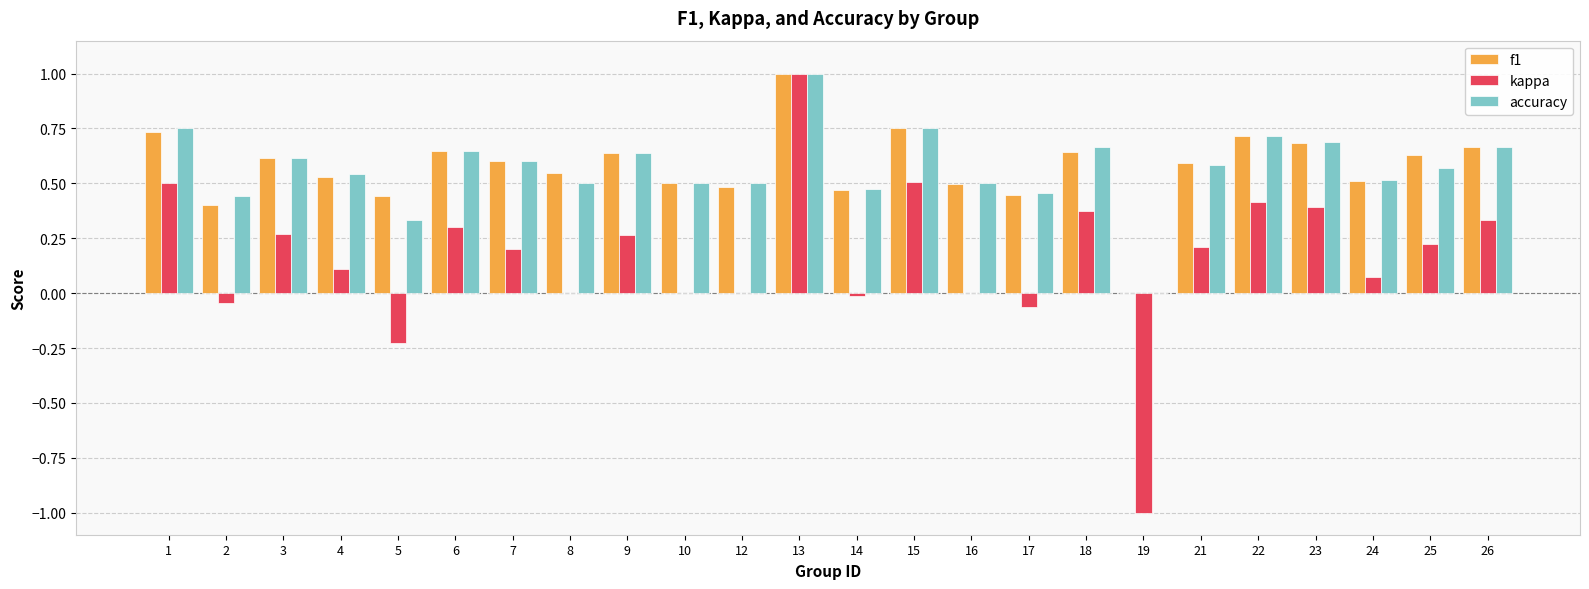

Which series changed the most between 13 and 18?

kappa